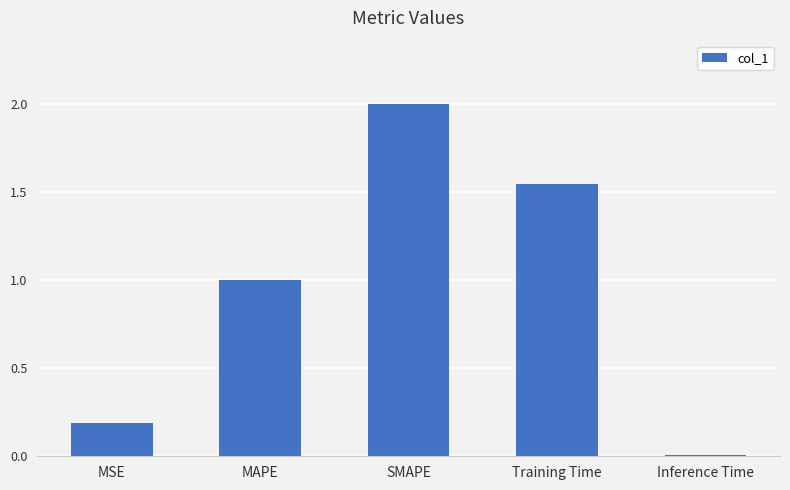

List the labels in order of value, largest first.

SMAPE, Training Time, MAPE, MSE, Inference Time